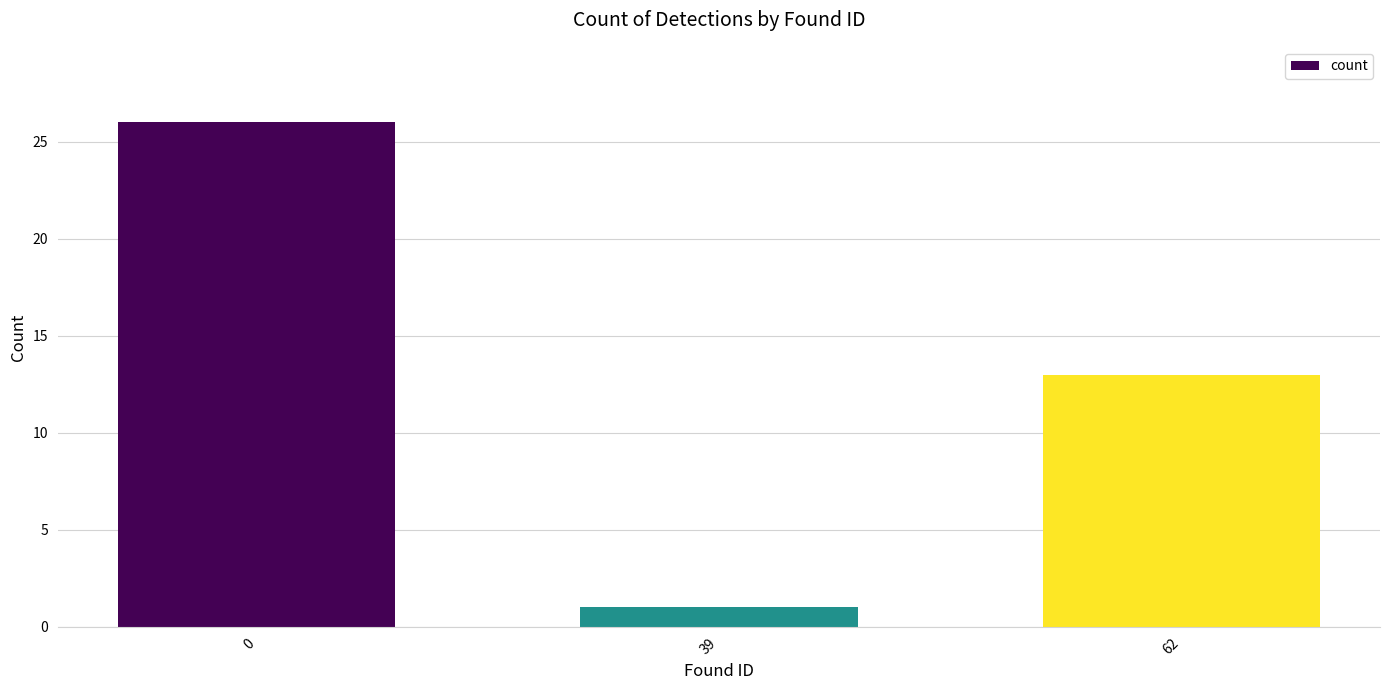

List the labels in order of value, largest first.

0, 62, 39